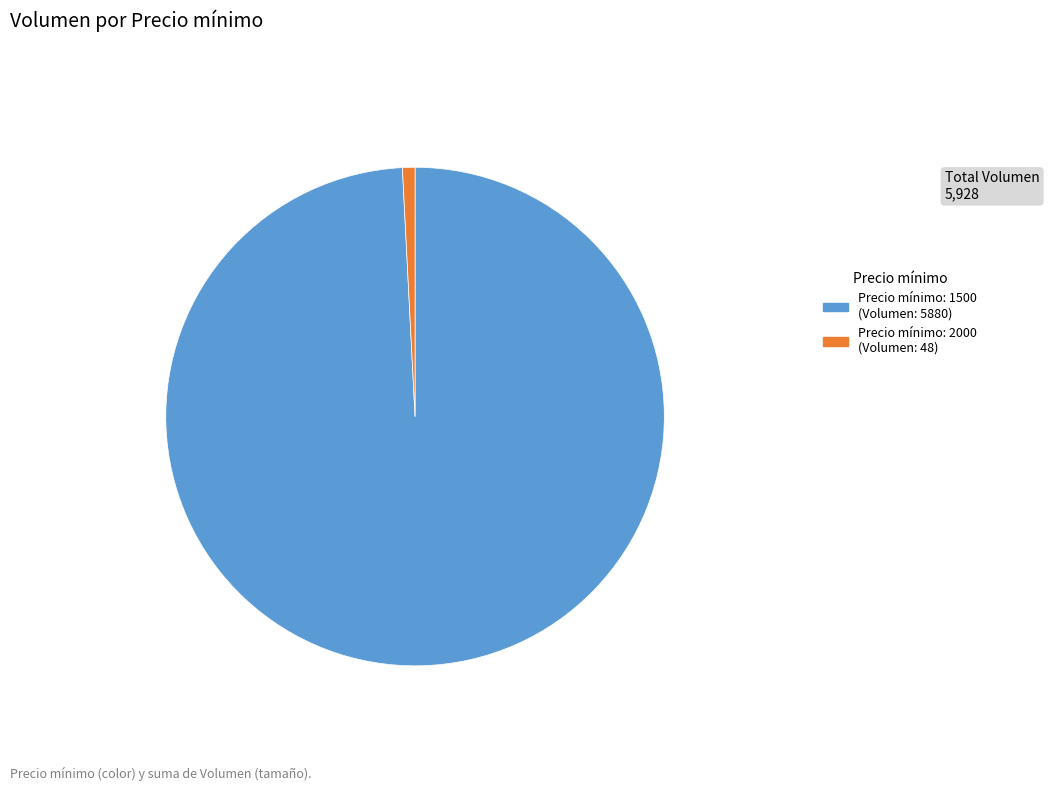

Does any single category account for the majority?

Yes